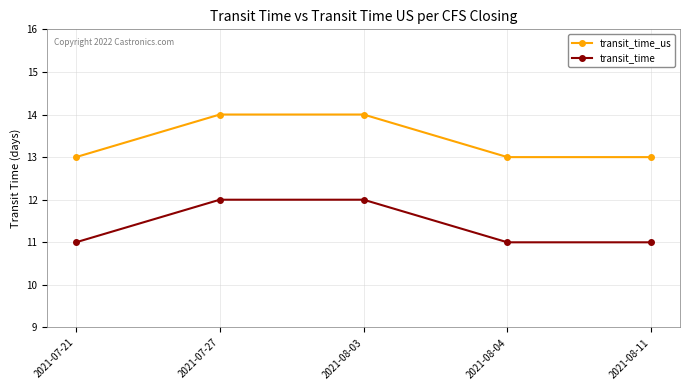

What are all the series names shown in the legend?

transit_time_us, transit_time